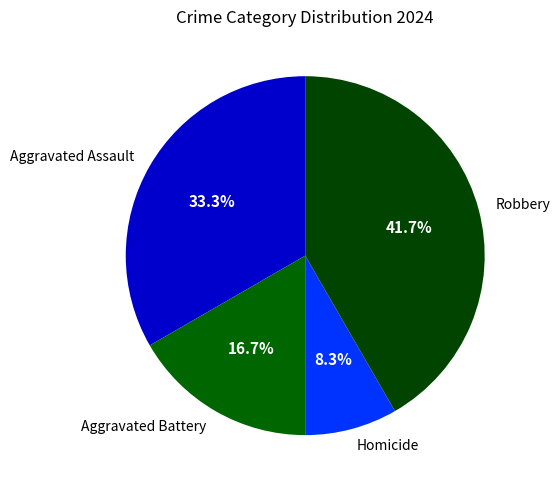

Approximately how many times larger is the value at Aggravated Assault compared to Aggravated Battery?

2.0